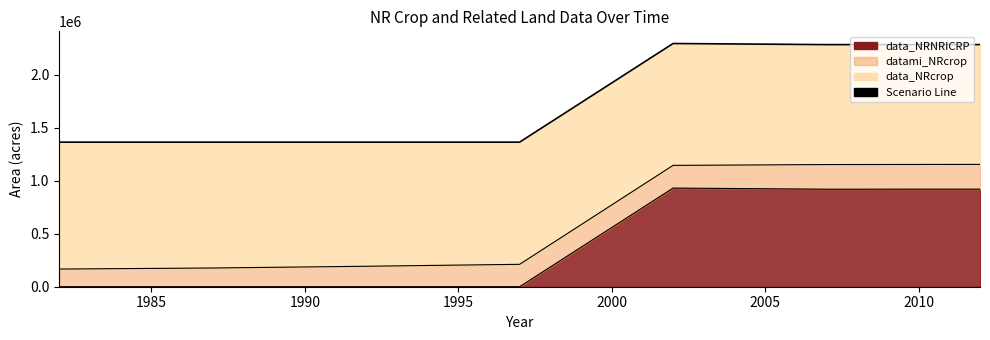

True or false: data_NRNRICRP and data_NRcrop intersect in this chart.

False